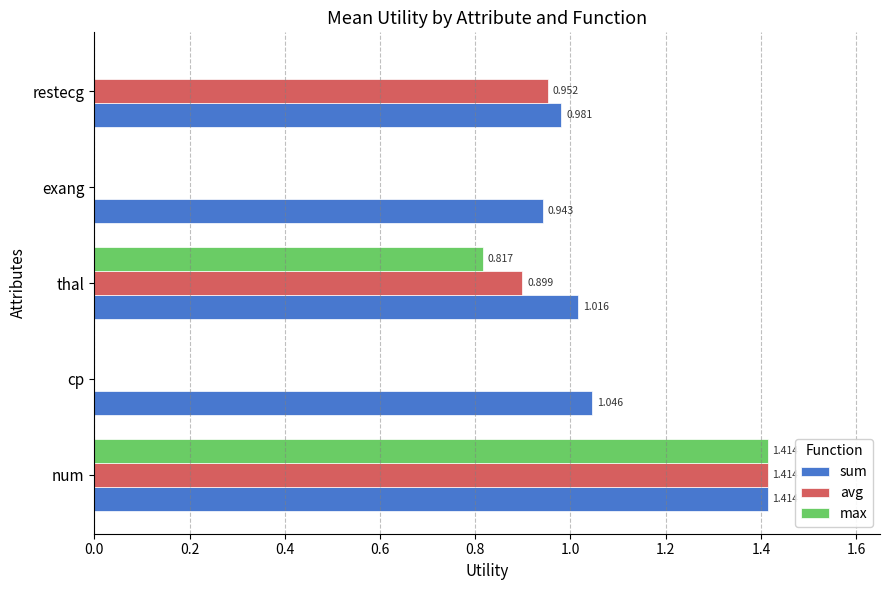

At which label does avg reach its peak?

num